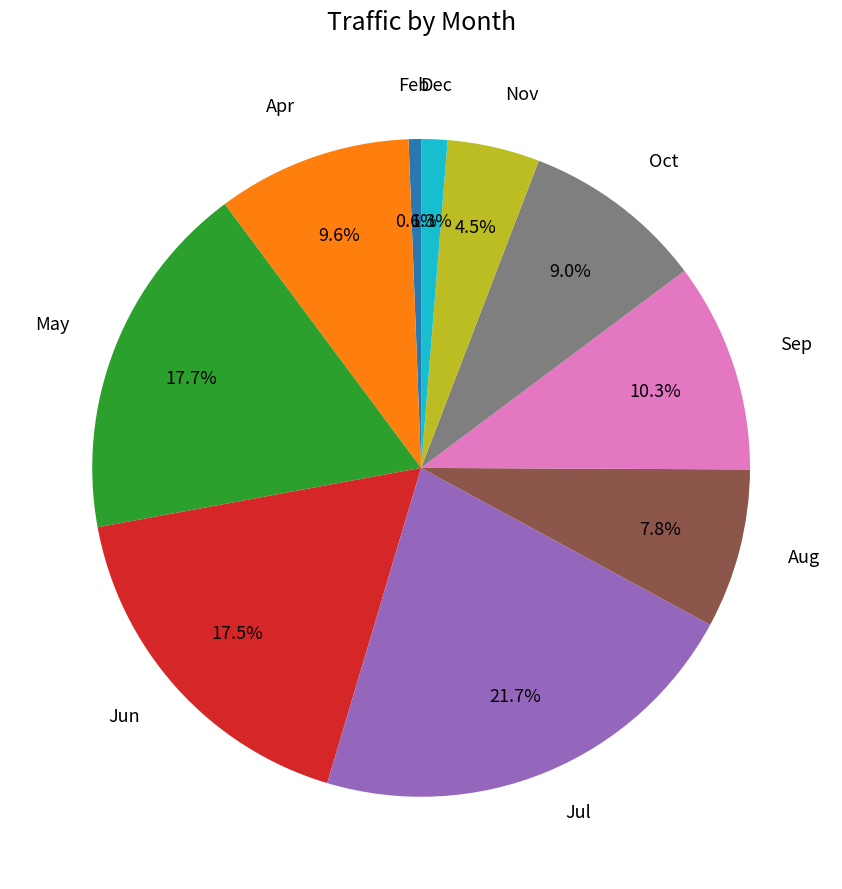

Is there a majority slice in this chart?

No